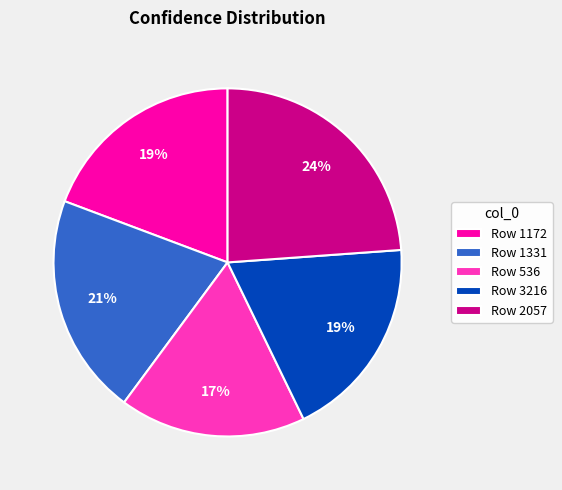

What percentage is the Row 2057 slice, to the nearest percent?

24%